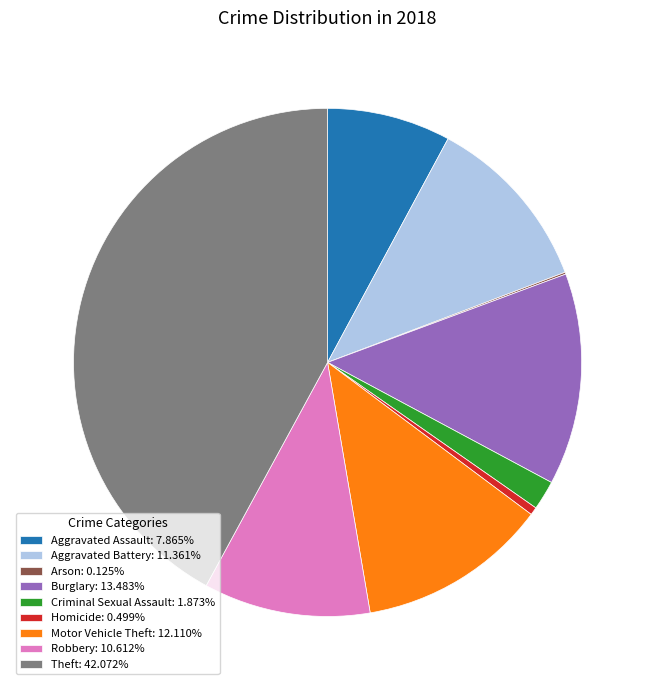

Combined, do Homicide and Aggravated Battery account for over 50%?

No